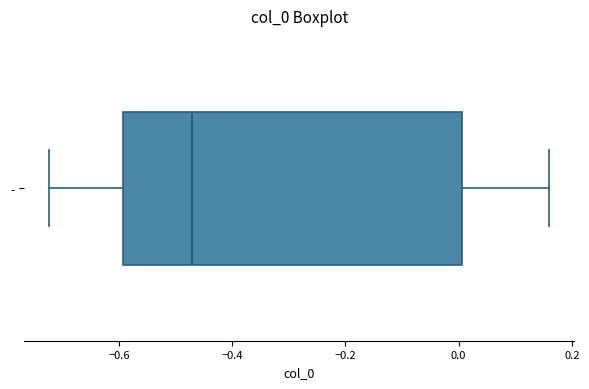

Where does the left whisker of the box for - end on the x-axis? The values are not printed on the chart, so give them approximately, as read against the axis.

-0.72